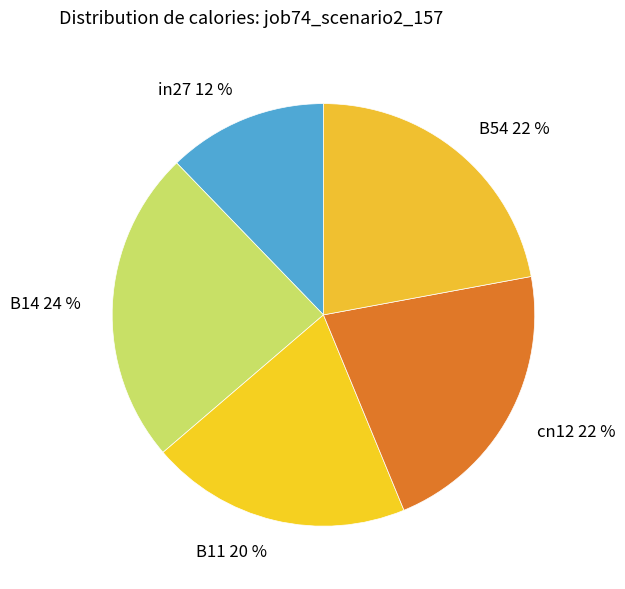

Combined, do B54 and cn12 account for over 50%?

No